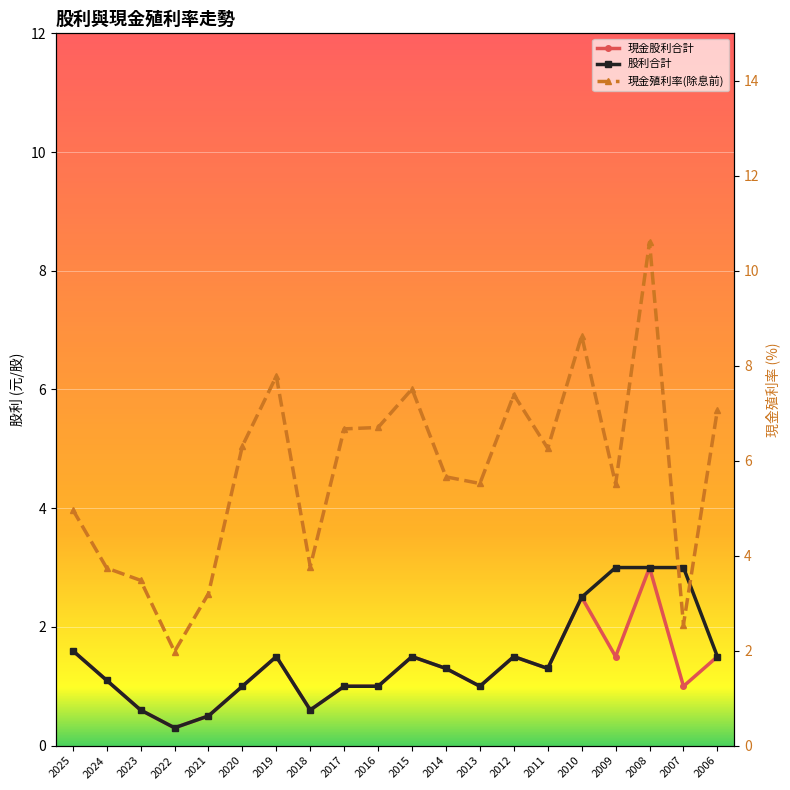

What is the difference between the maximum and minimum values in the 現金殖利率(除息前) series?

8.6